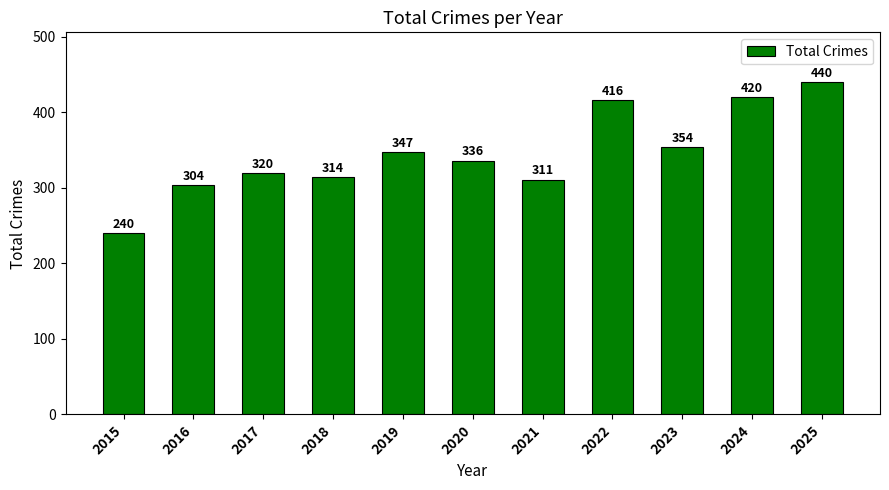

The chart shows a value of 730 at 2022. True or false?

False